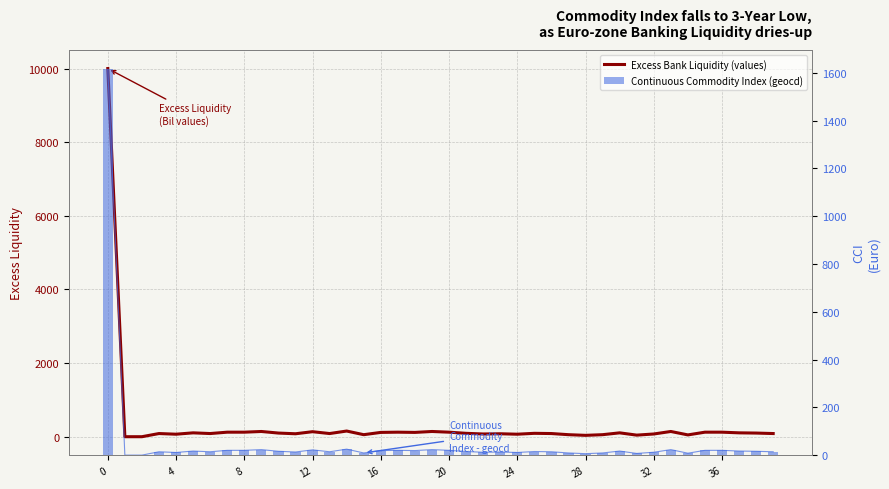

Which series changed the most between 20 and 31?

Excess Bank Liquidity (values)